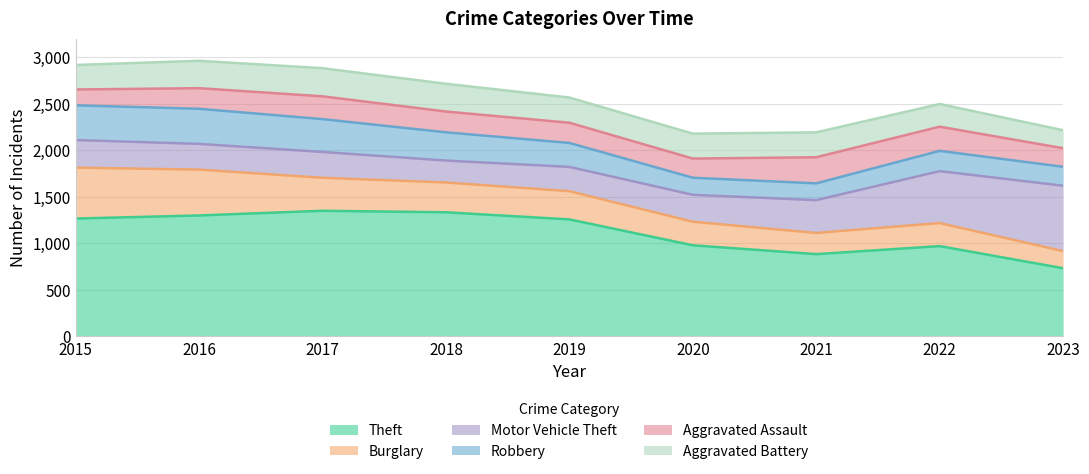

How many lines are shown in the chart?

6